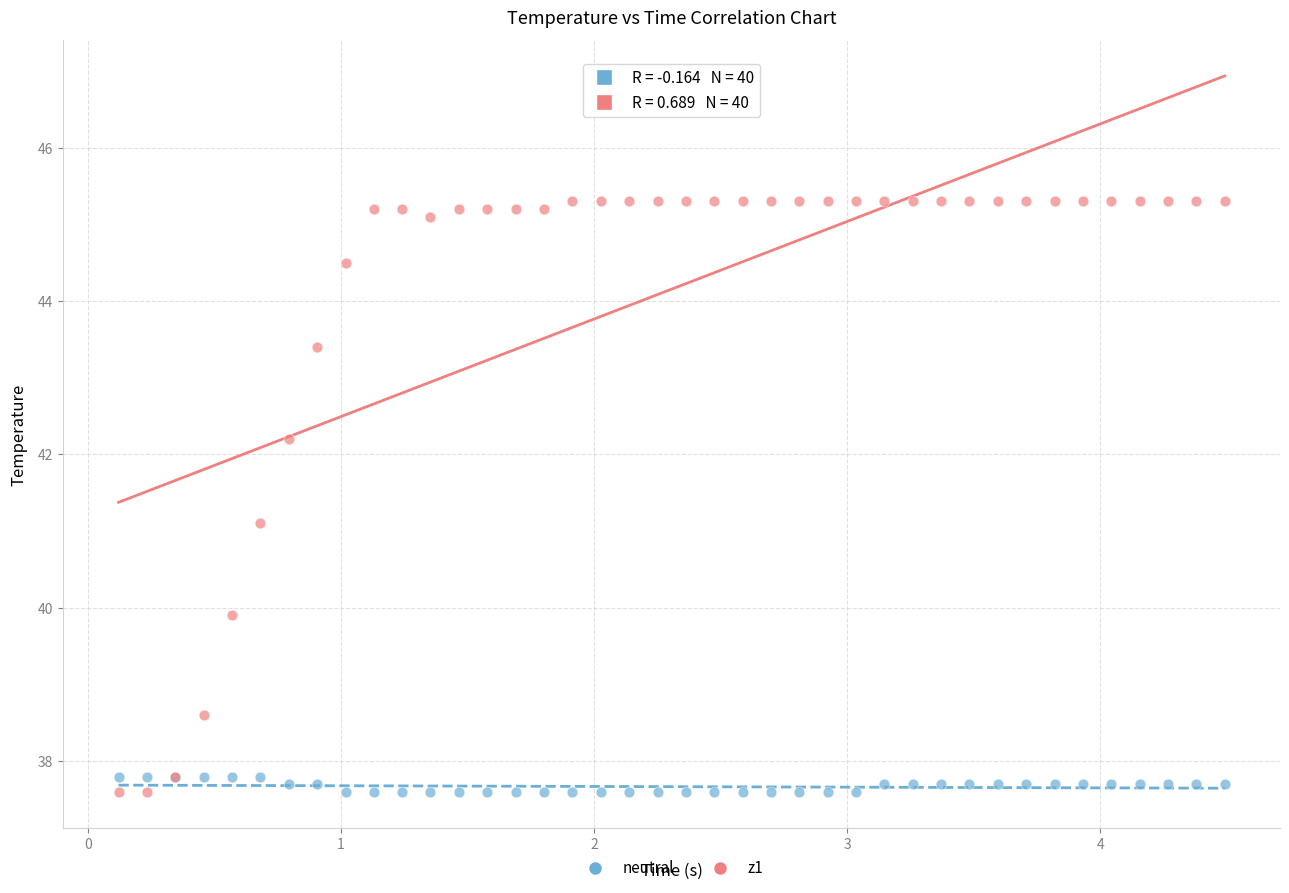

What is the X range (max minus min) for the scatter plot?

4.4